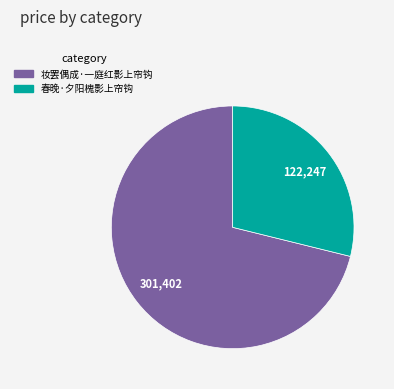

Rank the categories by value from highest to lowest.

妆罢偶成·一庭红影上帘钩, 春晚·夕阳槐影上帘钩